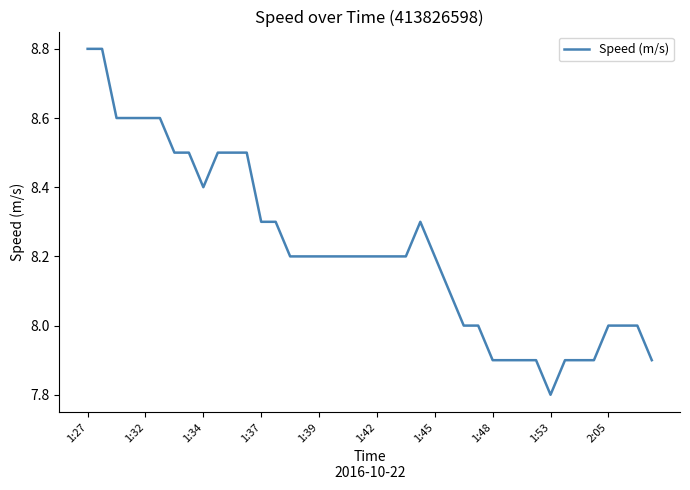

Reading left to right, transcribe all the data shown in this chart.

8.8	8.8	8.6	8.6	8.6	8.6	8.5	8.5	8.4	8.5	8.5	8.5	8.3	8.3	8.2	8.2	8.2	8.2	8.2	8.2	8.2	8.2	8.2	8.3	8.2	8.1	8.0	8.0	7.9	7.9	7.9	7.9	7.8	7.9	7.9	7.9	8.0	8.0	8.0	7.9